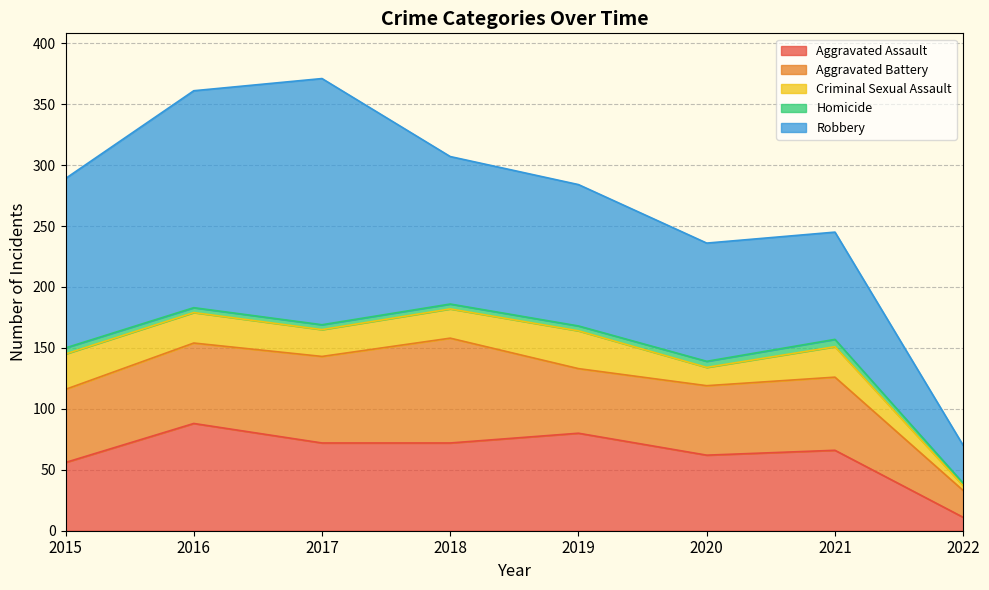

Where is Aggravated Assault nearest to the value 49?

2015